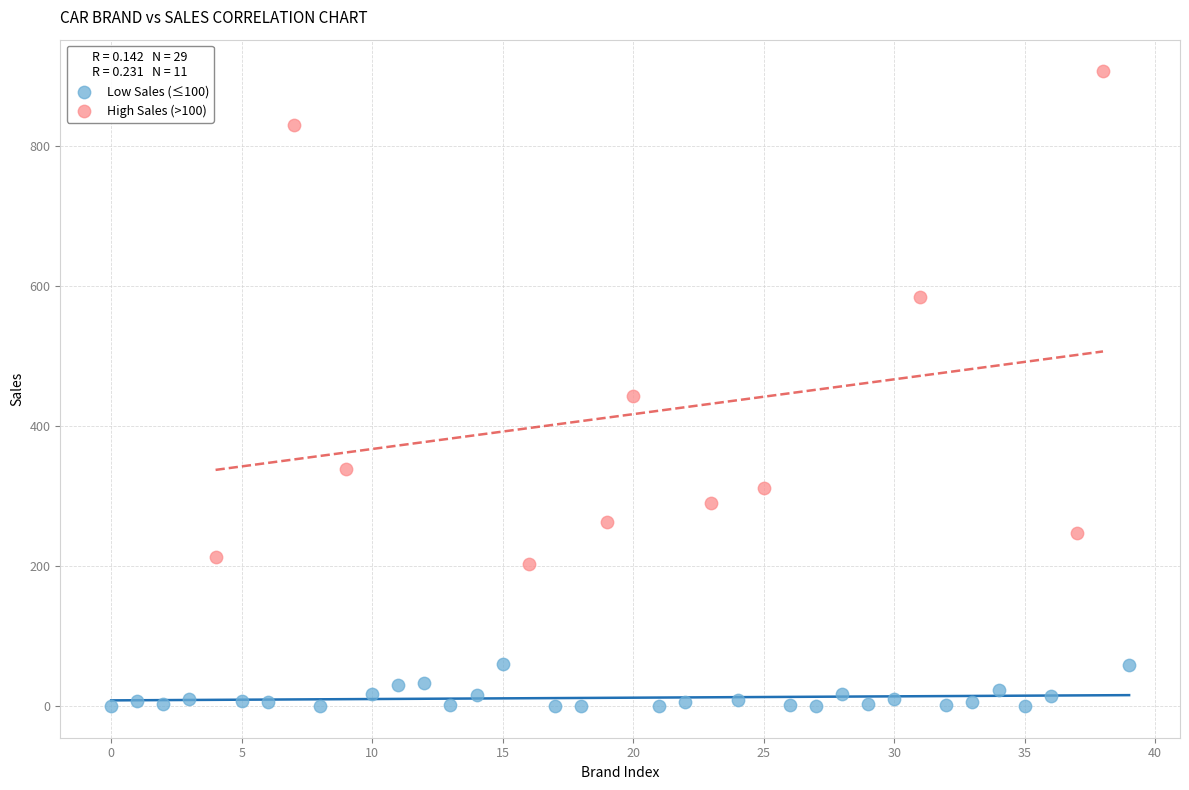

Which series reaches the minimum Y coordinate?

Low Sales (≤100)